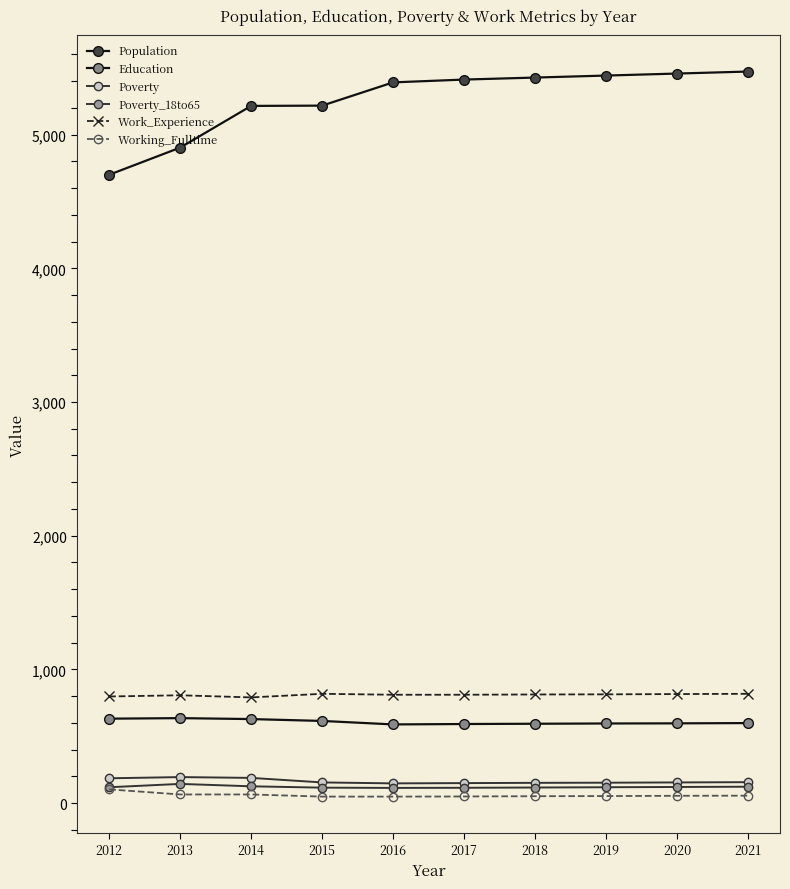

At which category is the sum across all series the highest?

2021